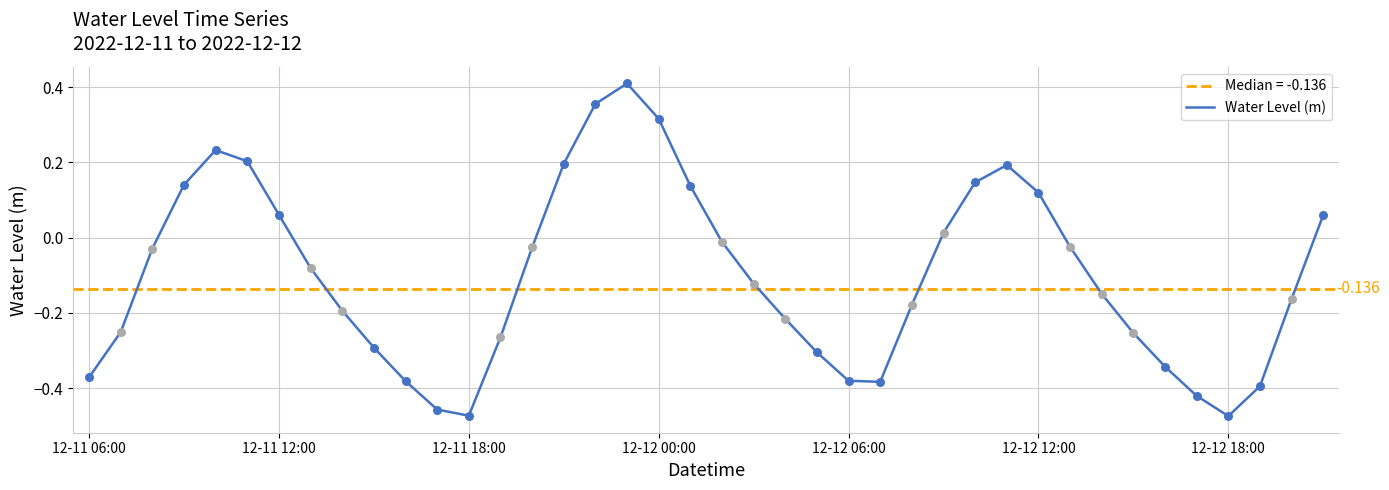

Between 35 and 16, which is larger?

16